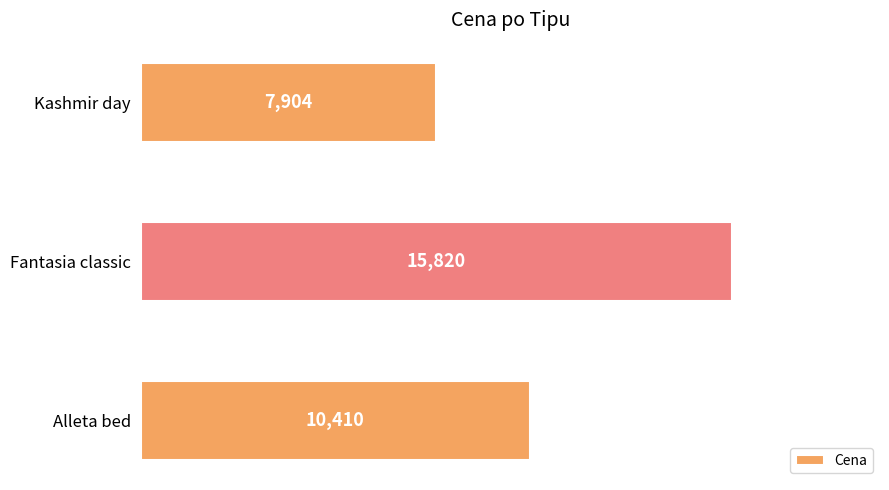

List the labels in order of value, smallest first.

Kashmir day, Alleta bed, Fantasia classic